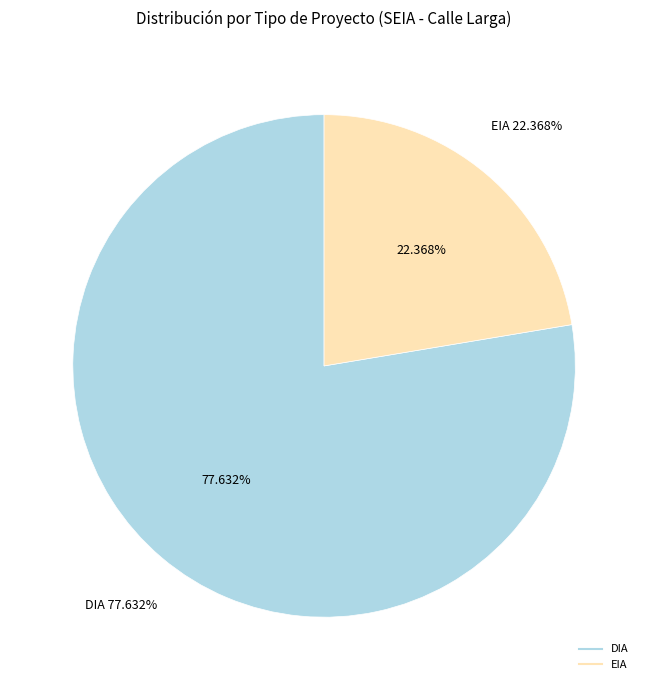

To the nearest percent, what portion does DIA represent?

78%